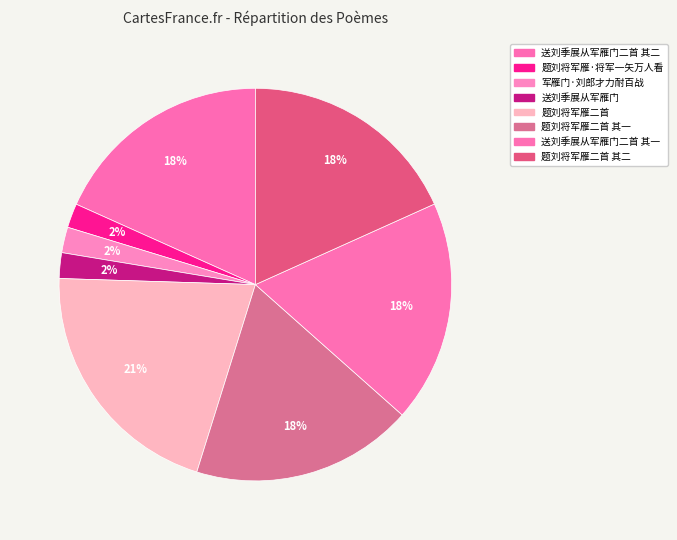

To the nearest percent, what is the difference between the largest and smallest slice percentages?

19%